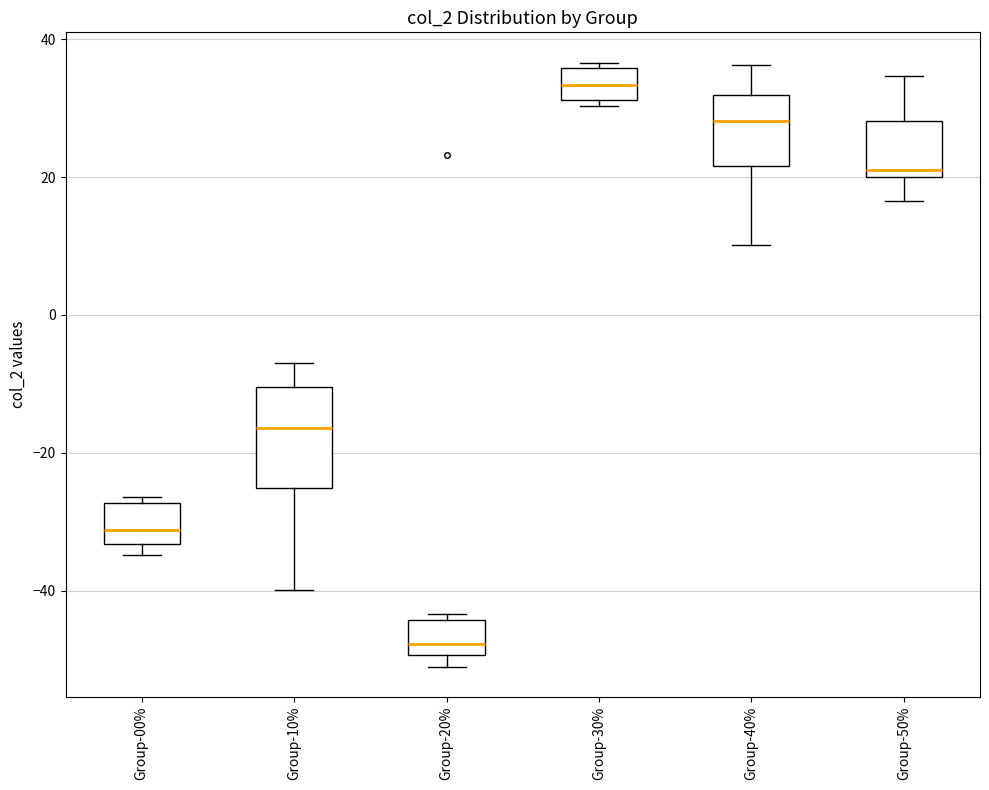

Which box's median line is the lowest?

Group-20%